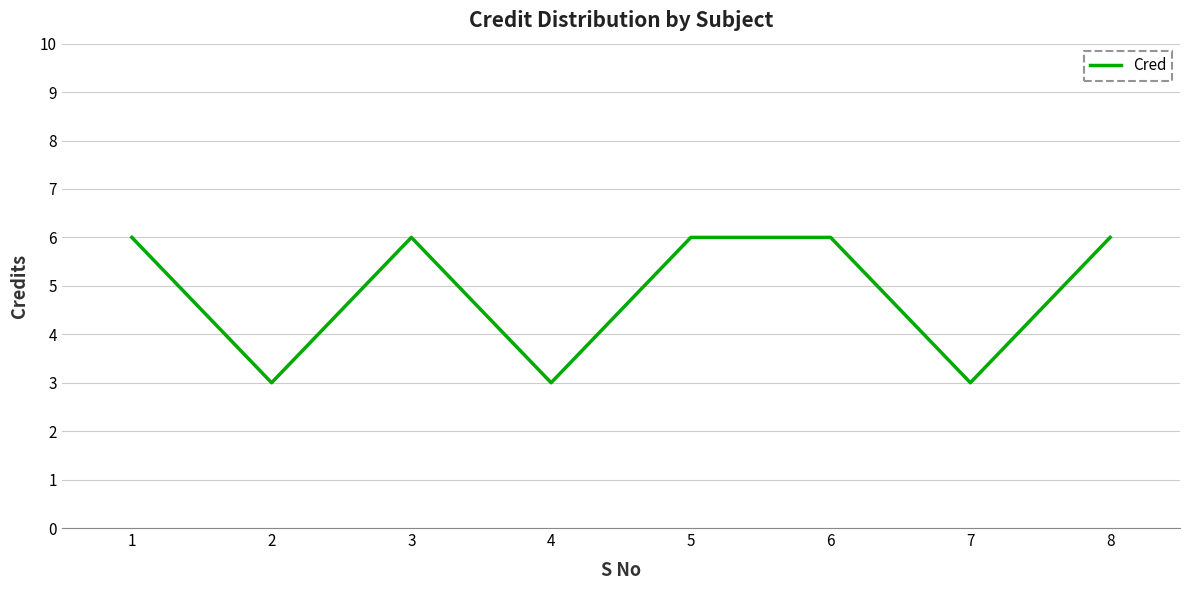

What is the change in value from 1 to 7?

-3